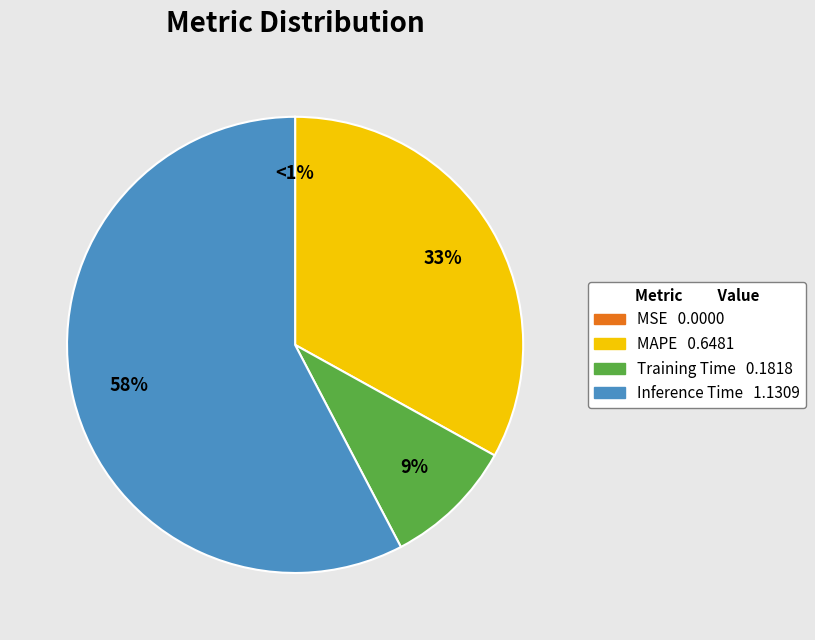

Count the number of slices in the pie.

4